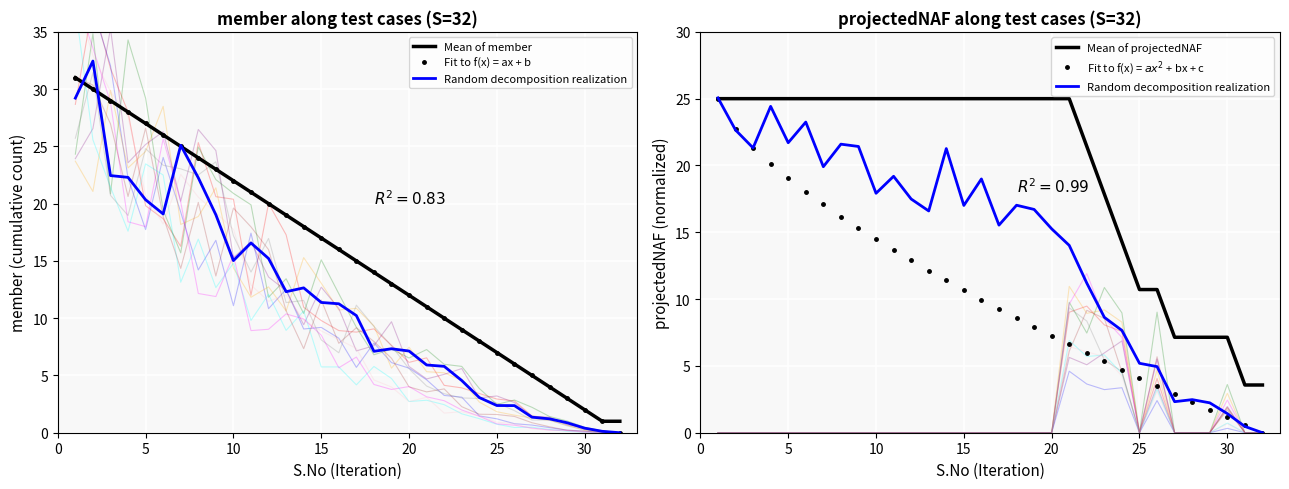

List the series in order of their peak value, highest first.

Mean of member, Fit to f(x) = ax + b, Random decomposition realization, Mean of projectedNAF, Fit to f(x) = $ax^2$ + bx + c